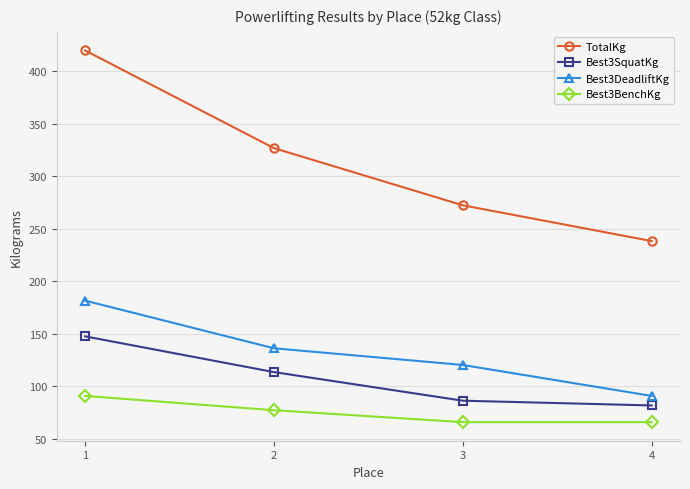

How many lines are shown in the chart?

4